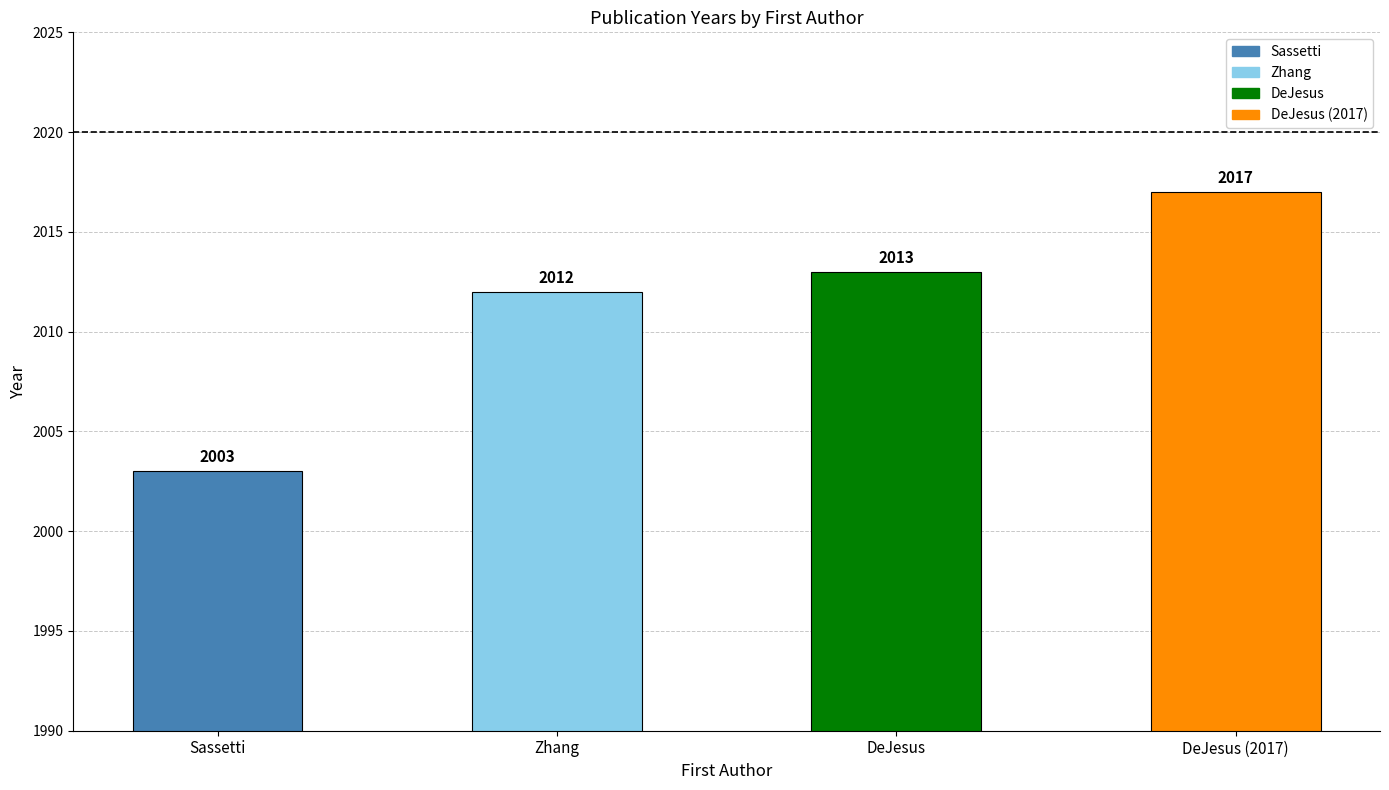

What is the difference between the second highest and minimum values?

10